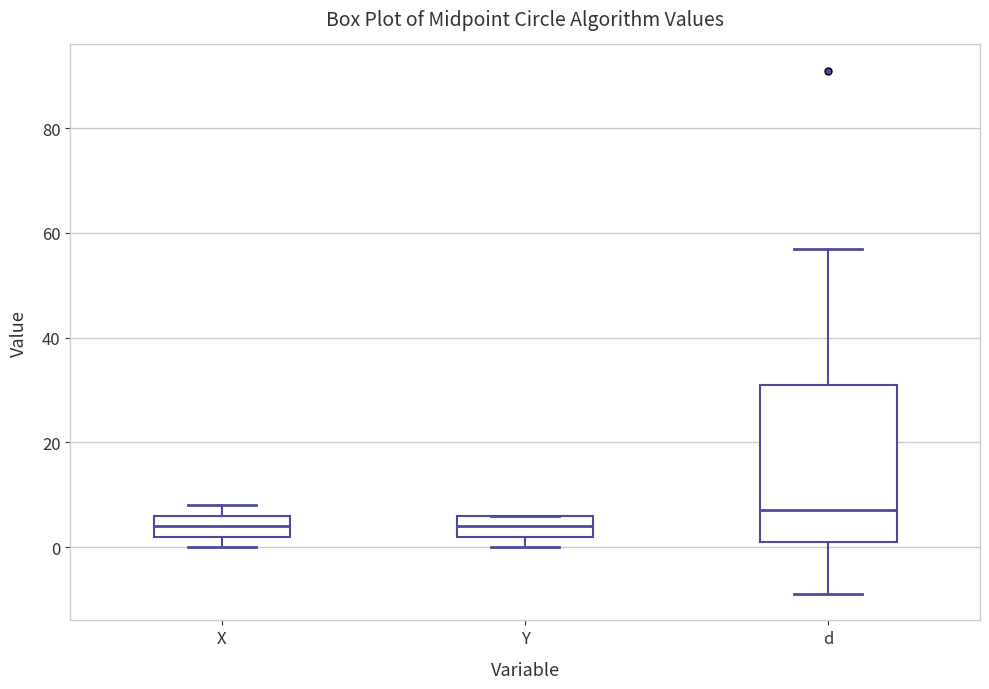

Reading left to right, read every box against the y-axis: the position of its median line, the range the box covers, and the ends of its whiskers. The values are not printed on the chart, so give them approximately, as read against the axis.

X: median 4, box 2 to 6, whiskers 0 to 8
Y: median 4, box 2 to 6, whiskers 0 to 6
d: median 8, box 2 to 32, whiskers -8 to 58